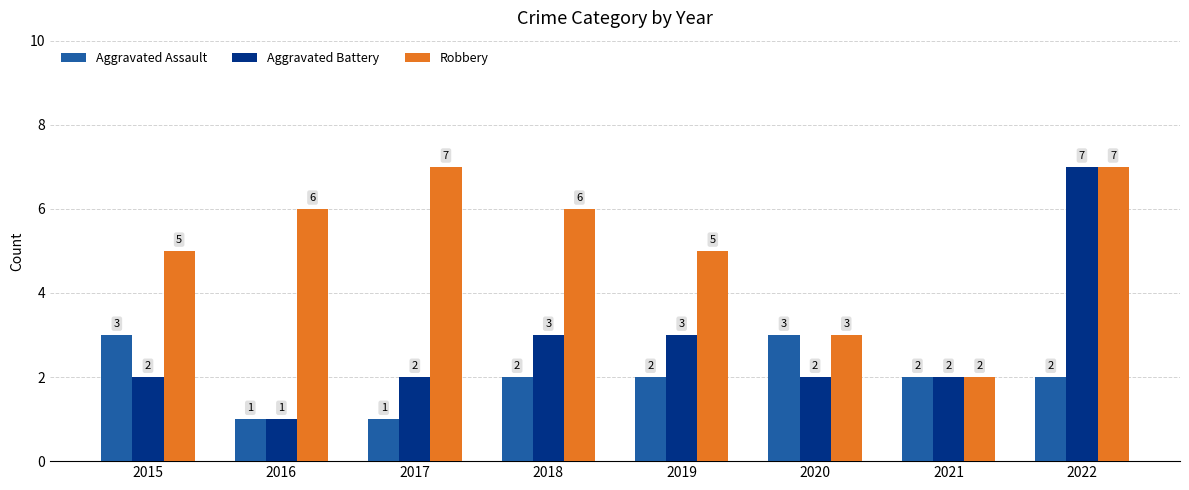

Rank the series by their average value, from highest to lowest.

Robbery, Aggravated Battery, Aggravated Assault